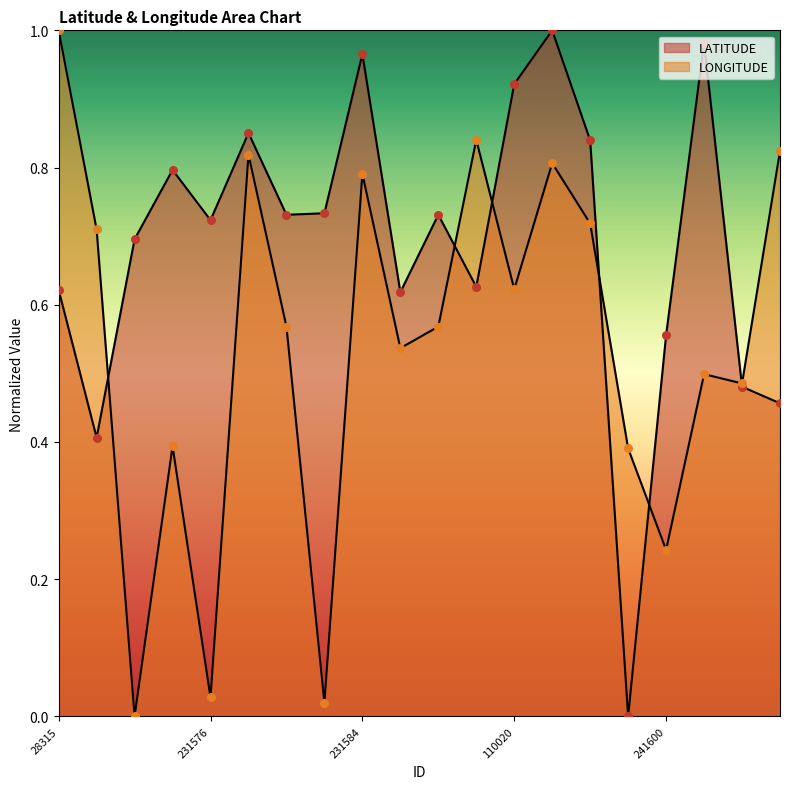

Which series has the largest Y range (max minus min)?

LONGITUDE